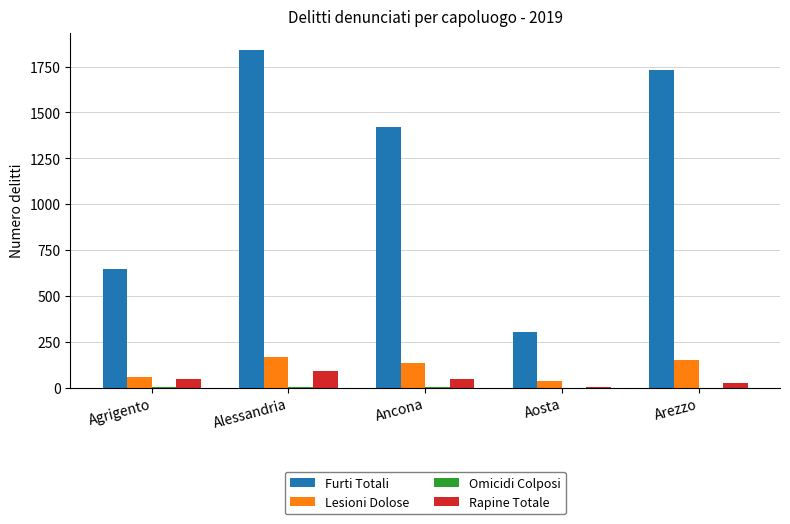

True or false: Rapine Totale has a value of 48 at Agrigento.

True